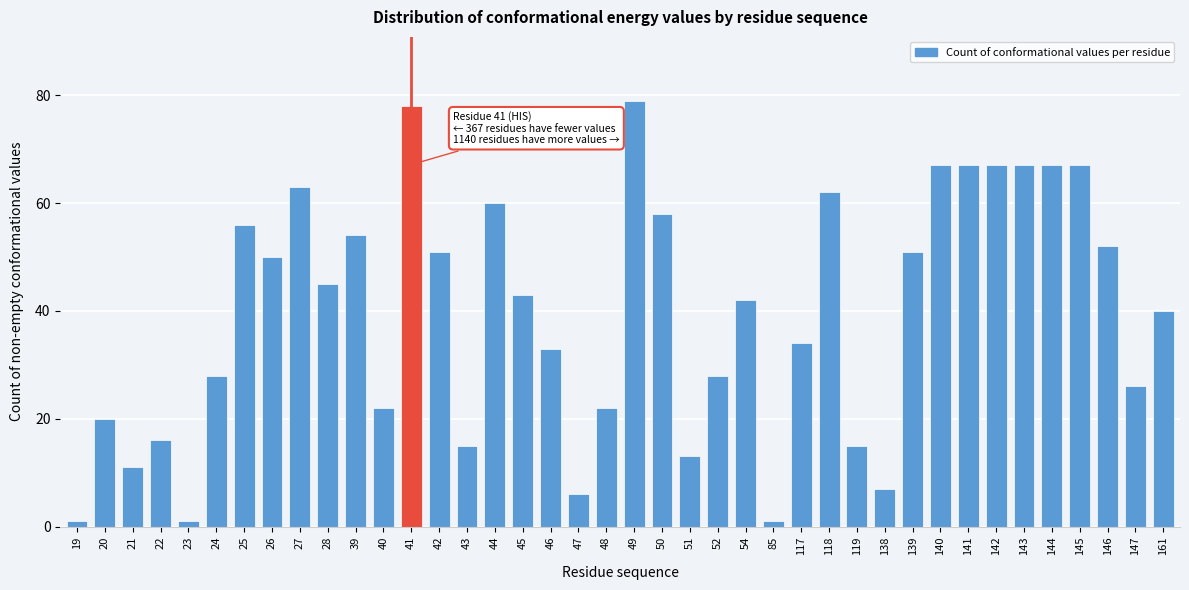

Is it true that the value at 27 is 30?

False